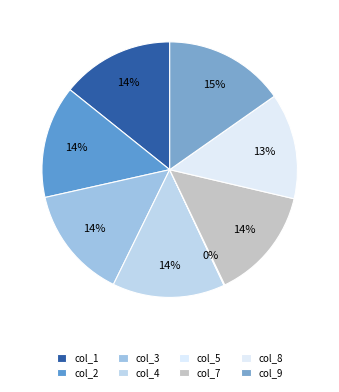

What portion of the pie excludes col_3?

85.8%